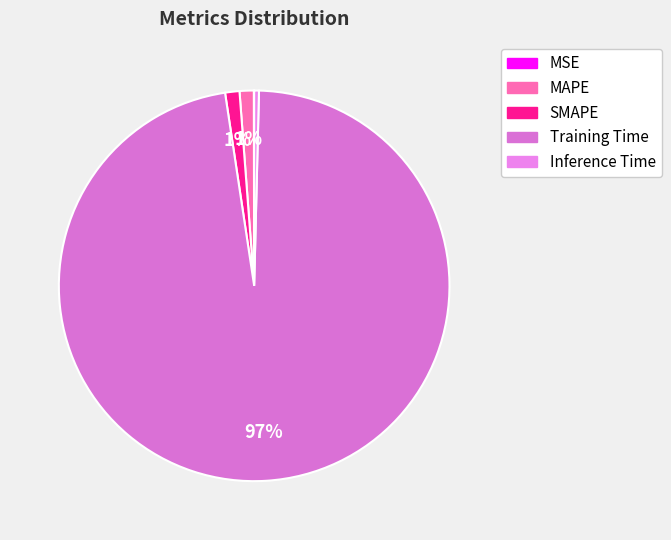

What portion of the pie excludes Inference Time?

99.6%